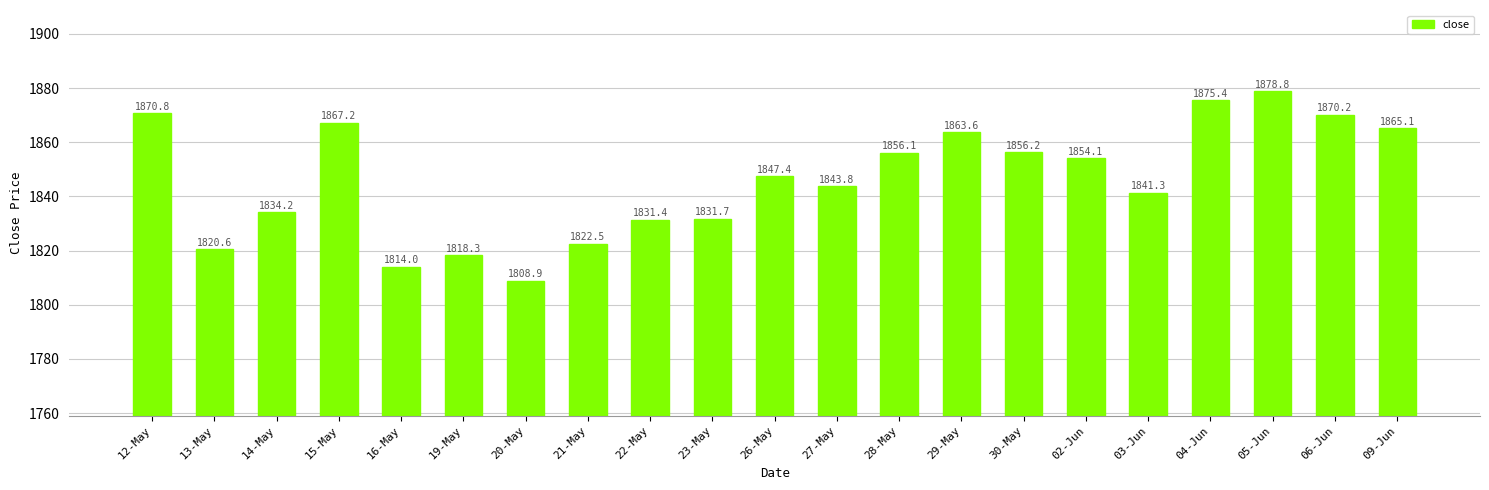

What is the ratio of the value at 27-May to the value at 06-Jun?

1.0